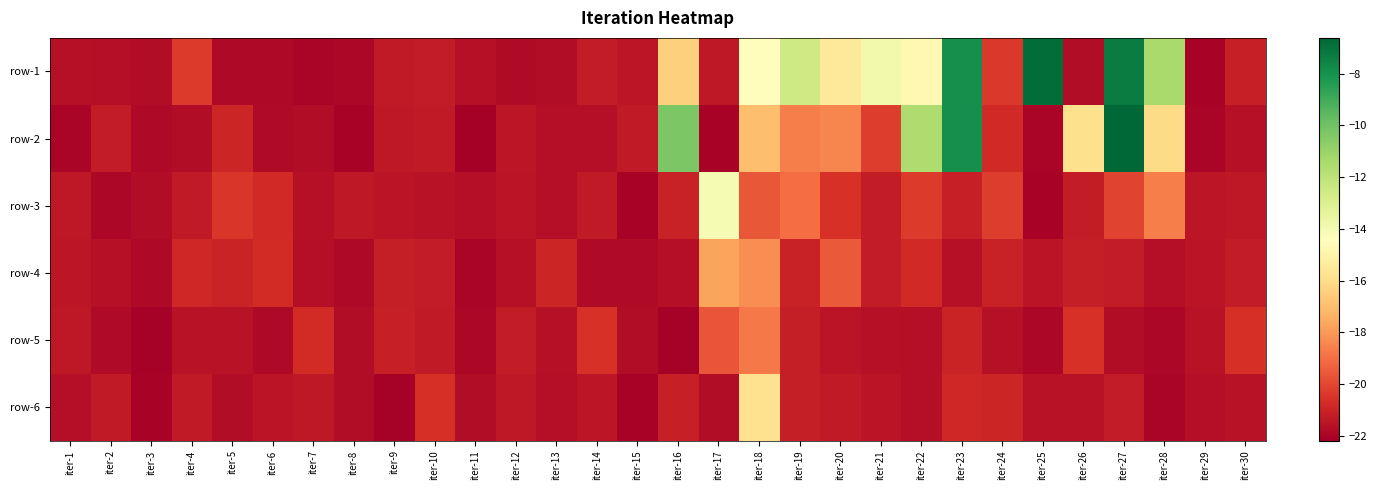

Reading left to right, what are all the values shown in this chart?

row-1: iter-1=-21.6	iter-2=-21.6	iter-3=-21.8	iter-4=-20.3	iter-5=-21.8	iter-6=-21.9	iter-7=-22.0	iter-8=-21.9	iter-9=-21.3	iter-10=-21.3	iter-11=-21.6	iter-12=-21.8	iter-13=-21.7	iter-14=-21.2	iter-15=-21.4	iter-16=-16.4	iter-17=-21.4	iter-18=-14.5	iter-19=-12.5	iter-20=-15.5	iter-21=-13.9	iter-22=-14.7	iter-23=-7.9	iter-24=-20.4	iter-25=-6.8	iter-26=-21.7	iter-27=-7.3	iter-28=-11.4	iter-29=-22.0	iter-30=-21.1
row-2: iter-1=-22.0	iter-2=-21.3	iter-3=-21.8	iter-4=-21.8	iter-5=-20.9	iter-6=-21.8	iter-7=-21.8	iter-8=-22.0	iter-9=-21.3	iter-10=-21.3	iter-11=-22.2	iter-12=-21.4	iter-13=-21.7	iter-14=-21.7	iter-15=-21.3	iter-16=-10.3	iter-17=-22.1	iter-18=-17.0	iter-19=-18.6	iter-20=-18.5	iter-21=-20.3	iter-22=-11.6	iter-23=-7.9	iter-24=-20.8	iter-25=-22.0	iter-26=-15.9	iter-27=-6.6	iter-28=-16.1	iter-29=-21.9	iter-30=-21.6
row-3: iter-1=-21.4	iter-2=-21.9	iter-3=-21.7	iter-4=-21.3	iter-5=-20.5	iter-6=-20.8	iter-7=-21.6	iter-8=-21.4	iter-9=-21.5	iter-10=-21.6	iter-11=-21.7	iter-12=-21.5	iter-13=-21.6	iter-14=-21.3	iter-15=-22.1	iter-16=-21.1	iter-17=-14.0	iter-18=-19.6	iter-19=-19.1	iter-20=-20.6	iter-21=-21.2	iter-22=-20.3	iter-23=-21.1	iter-24=-20.2	iter-25=-22.0	iter-26=-21.2	iter-27=-20.1	iter-28=-18.6	iter-29=-21.4	iter-30=-21.4
row-4: iter-1=-21.4	iter-2=-21.6	iter-3=-21.8	iter-4=-20.9	iter-5=-21.0	iter-6=-20.8	iter-7=-21.7	iter-8=-21.8	iter-9=-21.2	iter-10=-21.2	iter-11=-22.0	iter-12=-21.6	iter-13=-20.9	iter-14=-21.8	iter-15=-21.8	iter-16=-21.7	iter-17=-17.7	iter-18=-18.2	iter-19=-21.1	iter-20=-19.5	iter-21=-21.2	iter-22=-20.8	iter-23=-21.6	iter-24=-21.1	iter-25=-21.5	iter-26=-21.2	iter-27=-21.3	iter-28=-21.7	iter-29=-21.5	iter-30=-21.2
row-5: iter-1=-21.4	iter-2=-21.8	iter-3=-22.1	iter-4=-21.6	iter-5=-21.5	iter-6=-21.8	iter-7=-20.7	iter-8=-21.7	iter-9=-21.1	iter-10=-21.3	iter-11=-21.9	iter-12=-21.3	iter-13=-21.6	iter-14=-20.5	iter-15=-21.7	iter-16=-22.1	iter-17=-19.6	iter-18=-18.8	iter-19=-21.2	iter-20=-21.5	iter-21=-21.6	iter-22=-21.6	iter-23=-21.0	iter-24=-21.6	iter-25=-21.9	iter-26=-20.6	iter-27=-21.8	iter-28=-21.9	iter-29=-21.5	iter-30=-20.6
row-6: iter-1=-21.7	iter-2=-21.3	iter-3=-22.0	iter-4=-21.3	iter-5=-21.7	iter-6=-21.5	iter-7=-21.3	iter-8=-21.7	iter-9=-22.1	iter-10=-20.6	iter-11=-21.7	iter-12=-21.4	iter-13=-21.6	iter-14=-21.4	iter-15=-22.0	iter-16=-21.1	iter-17=-21.7	iter-18=-15.8	iter-19=-21.2	iter-20=-21.3	iter-21=-21.5	iter-22=-21.7	iter-23=-20.9	iter-24=-20.9	iter-25=-21.5	iter-26=-21.5	iter-27=-21.3	iter-28=-22.0	iter-29=-21.6	iter-30=-21.5